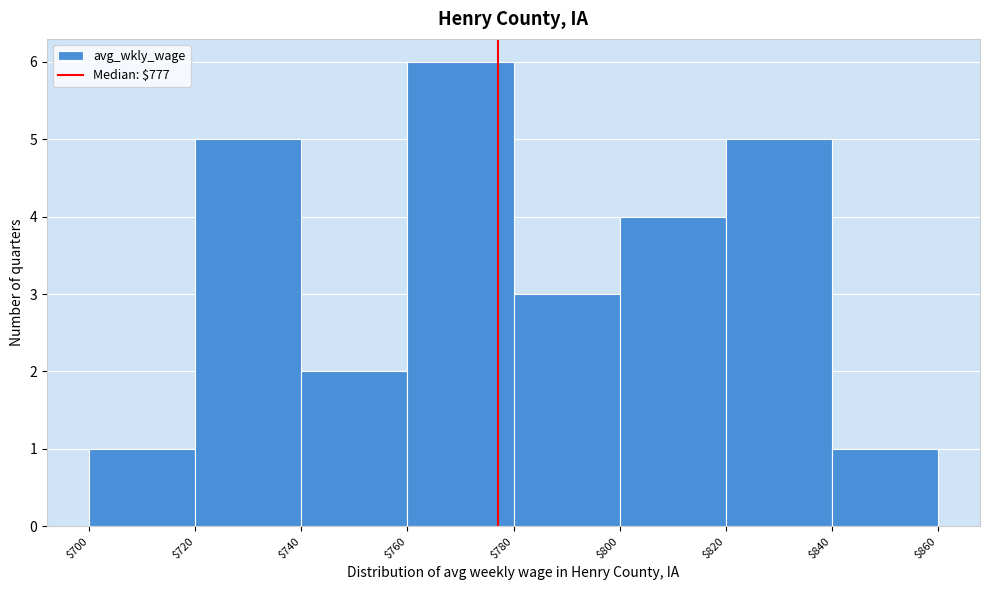

Over which range of the x-axis is the bar tallest?

$760 to $780